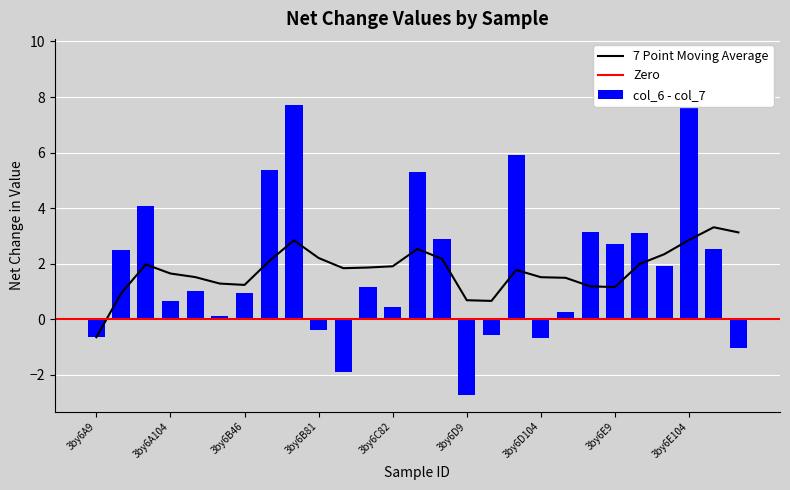

What is the difference between the col_7 values at 3by6C82 and 3by6D9?

2.2